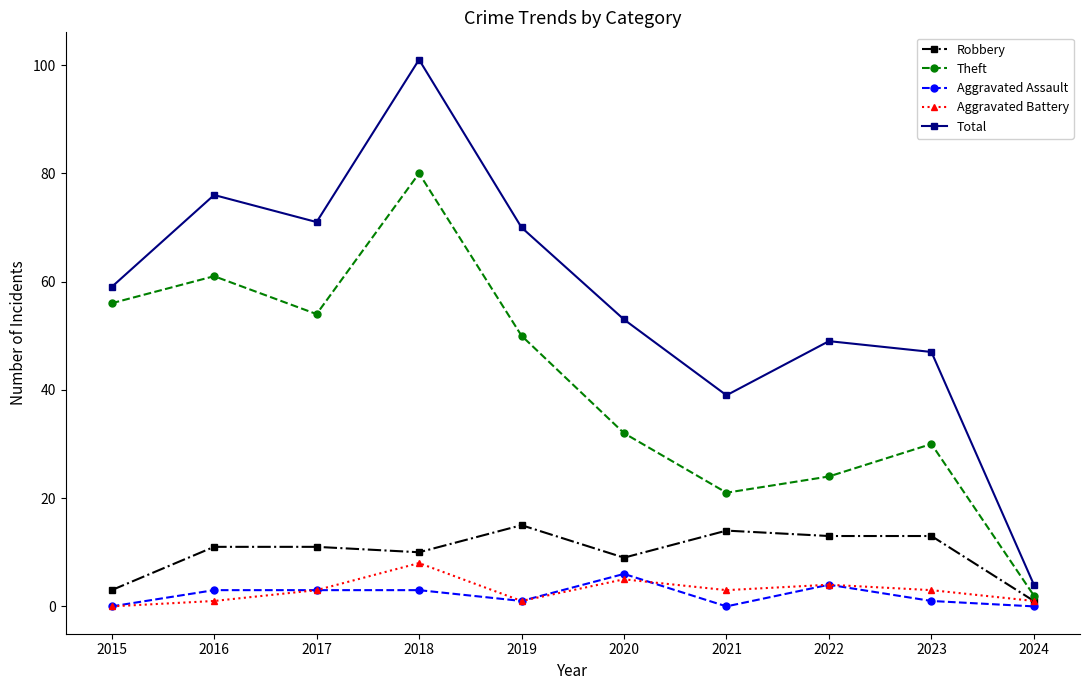

Which series has the largest total across all categories?

Total